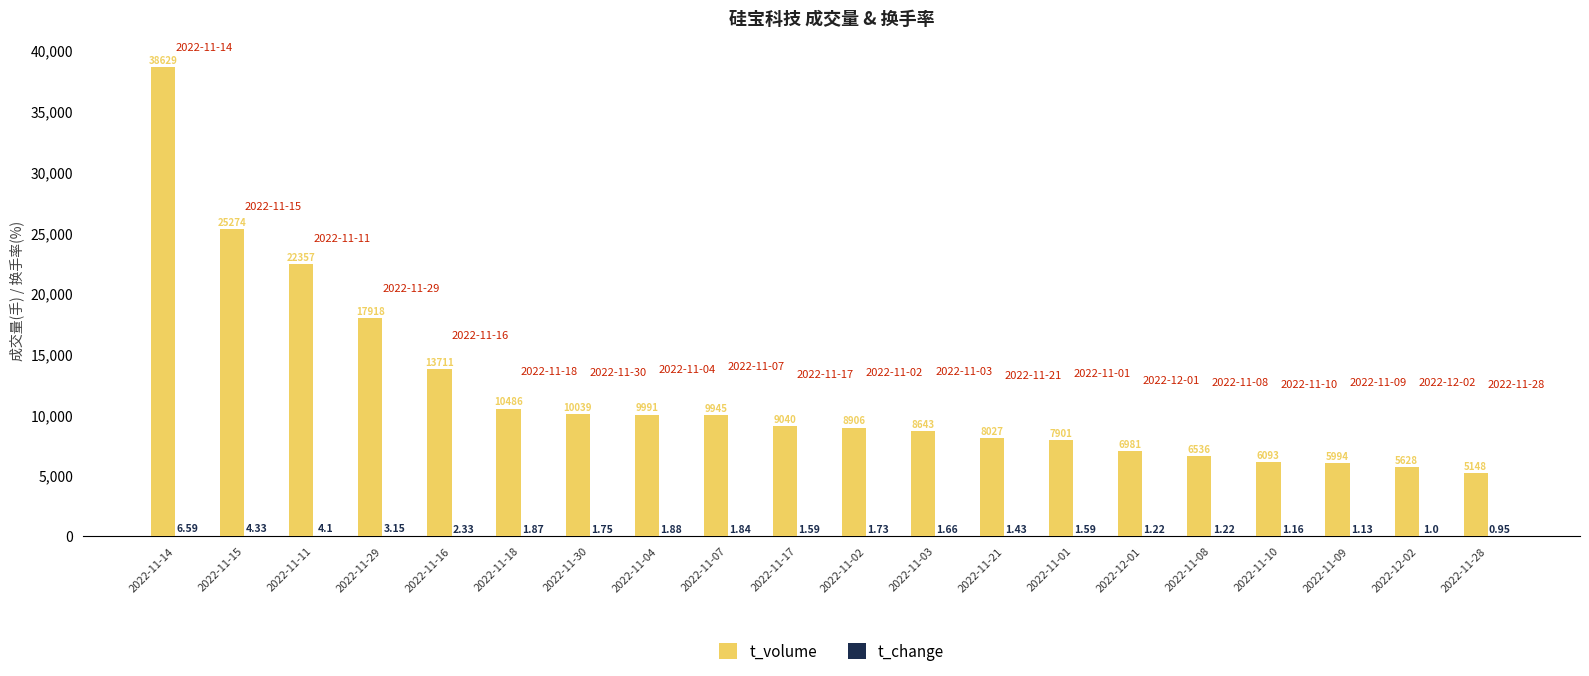

What is the difference between the t_volume values at 2022-11-03 and 2022-11-09?

2649.0